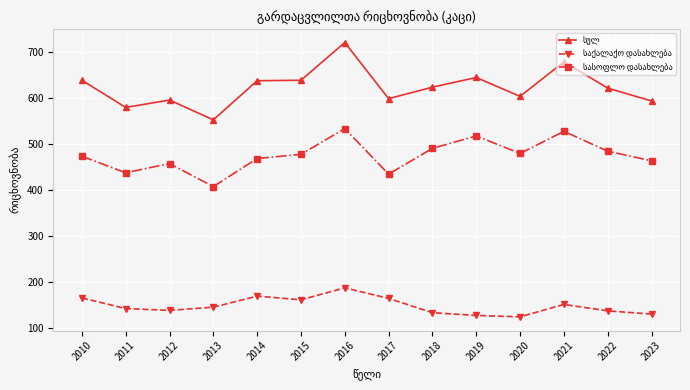

What is the smallest value displayed?

124